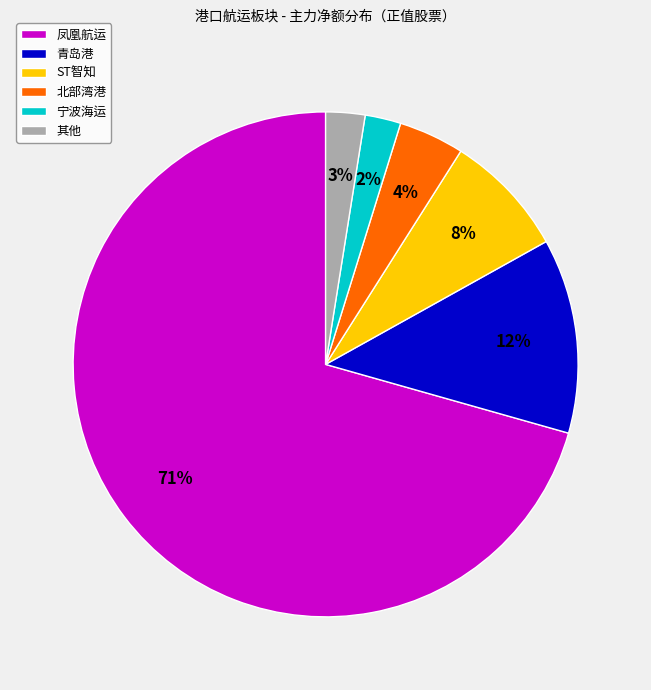

Do 宁波海运 and 北部湾港 together represent more than half of the pie?

No